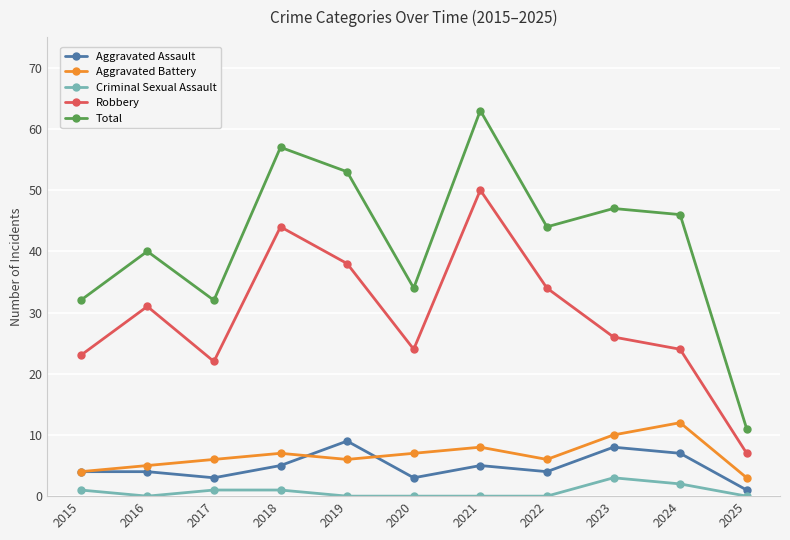

What are all the series names shown in the legend?

Aggravated Assault, Aggravated Battery, Criminal Sexual Assault, Robbery, Total